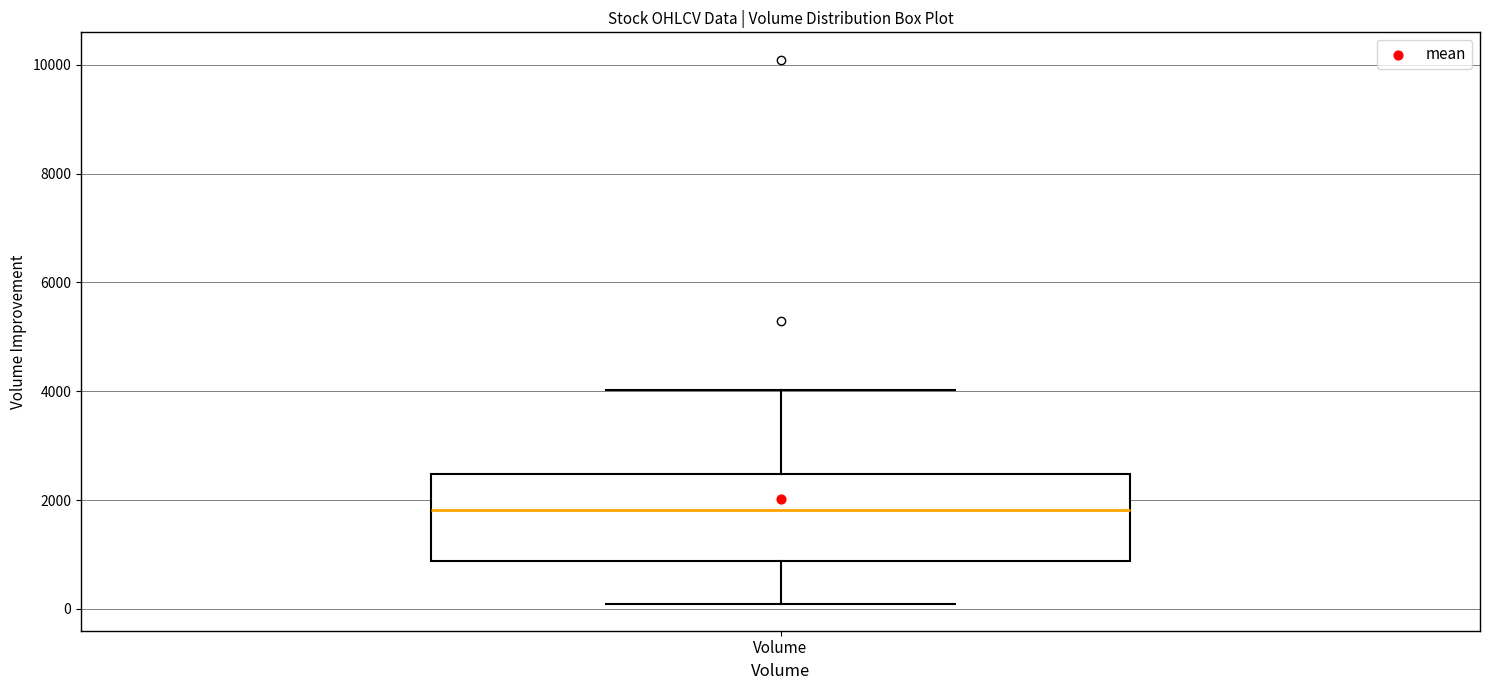

Read this box plot against the y-axis: the position of the median line, the range covered by the box, and the ends of both whiskers. The values are not printed on the chart, so give them approximately, as read against the axis.

median 1800, box 800 to 2400, whiskers 200 to 4000